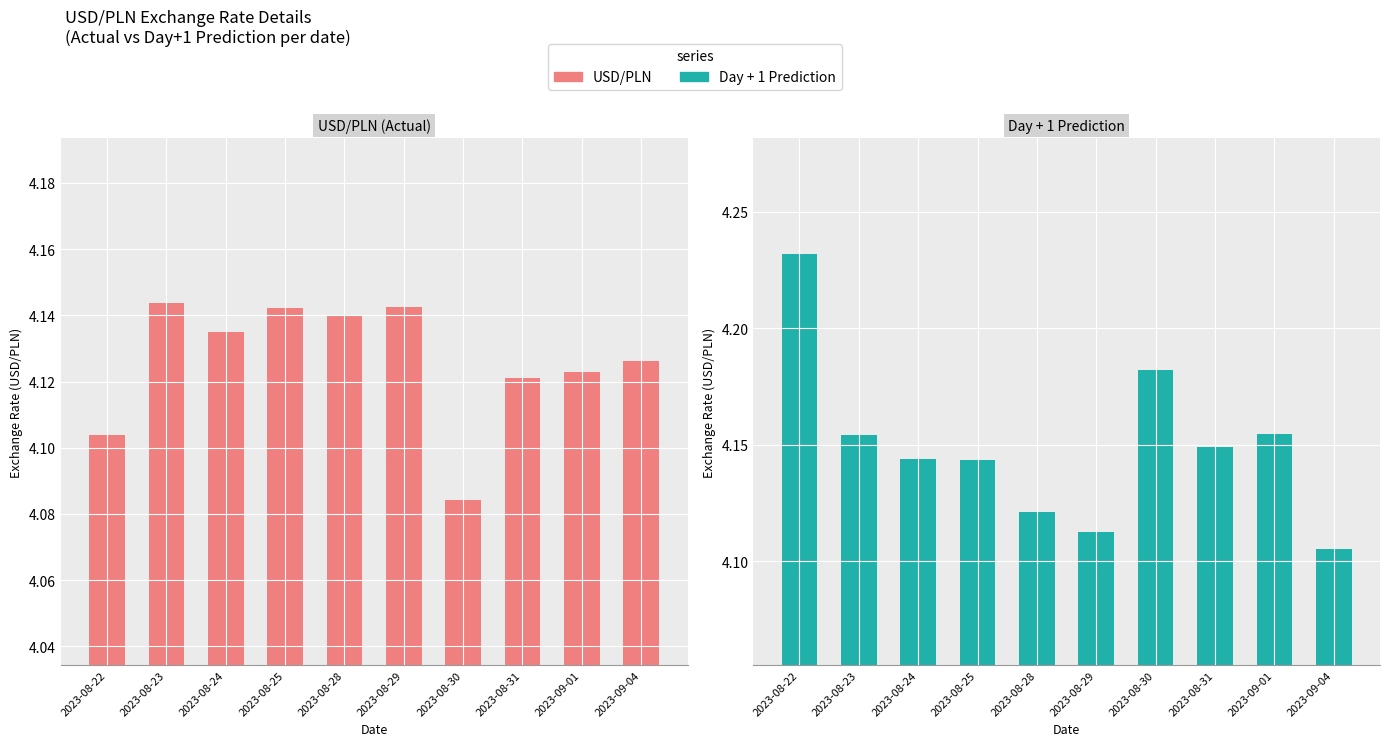

The value of USD/PLN at 2023-08-30 is 6.6. True or false?

False